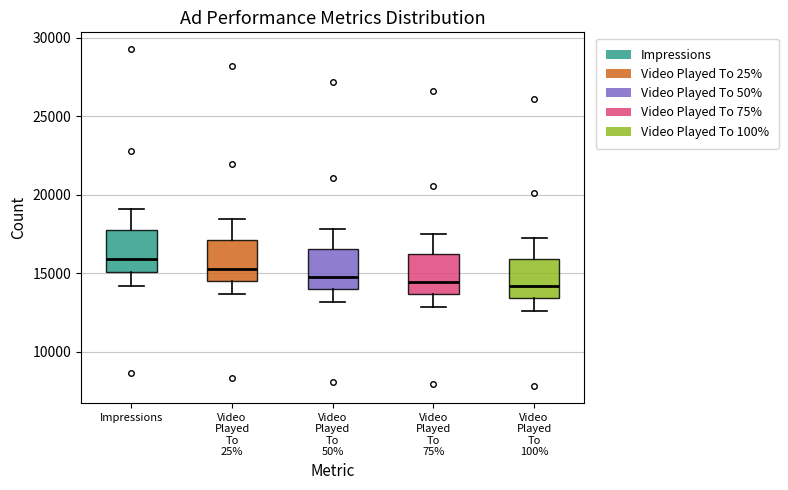

Which box has the highest median line?

Impressions